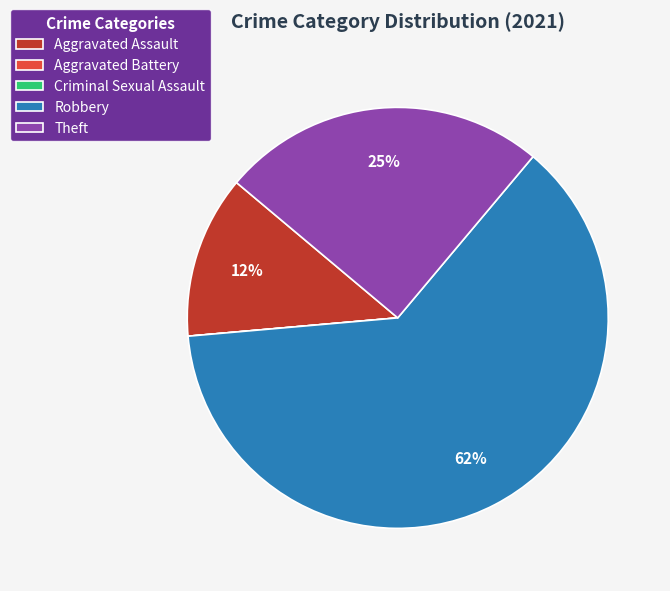

True or false: Robbery accounts for 62% of the total.

True